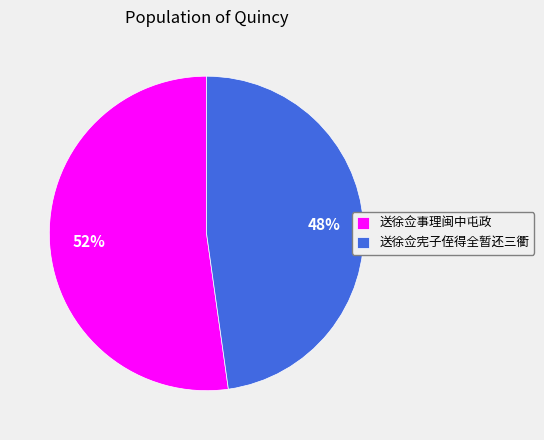

Between 送徐佥宪子侄得全暂还三衢 and 送徐佥事理闽中屯政, which is larger?

送徐佥事理闽中屯政